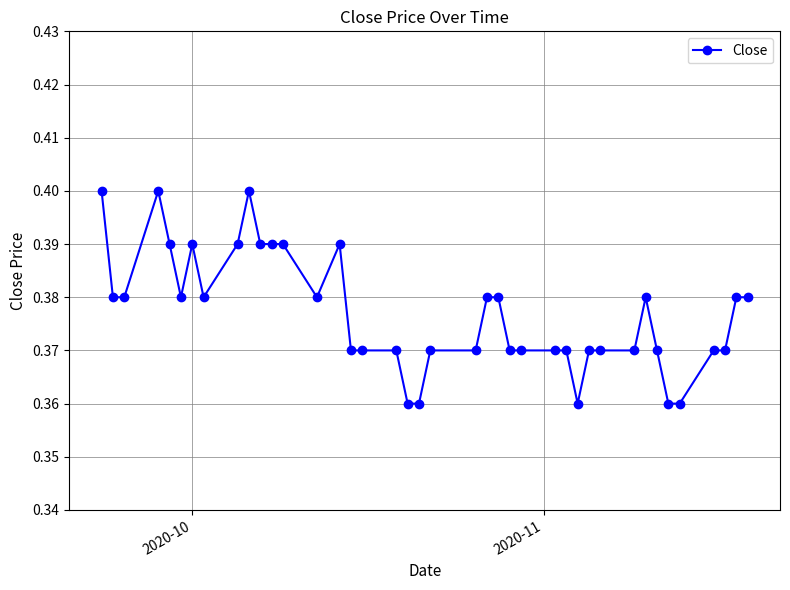

What is the sum of all values?

15.1